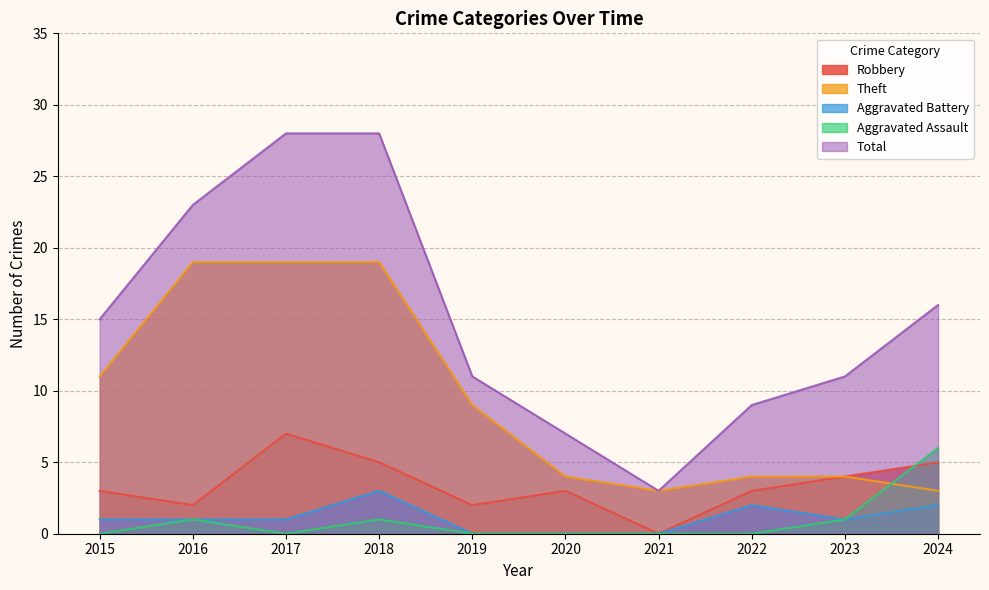

Reading right to left, extract all data points from this chart.

Robbery: 5	4	3	0	3	2	5	7	2	3
Theft: 3	4	4	3	4	9	19	19	19	11
Aggravated Battery: 2	1	2	0	0	0	3	1	1	1
Aggravated Assault: 6	1	0	0	0	0	1	0	1	0
Total: 16	11	9	3	7	11	28	28	23	15